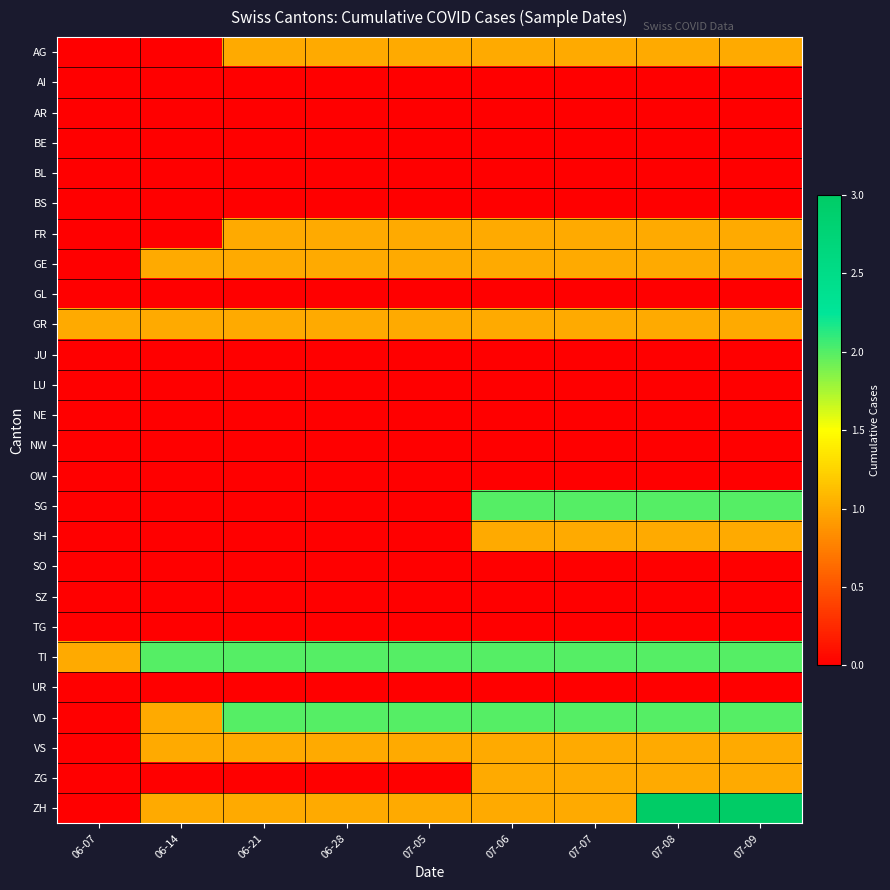

Which has a higher value, 07-08 or 07-07?

07-08